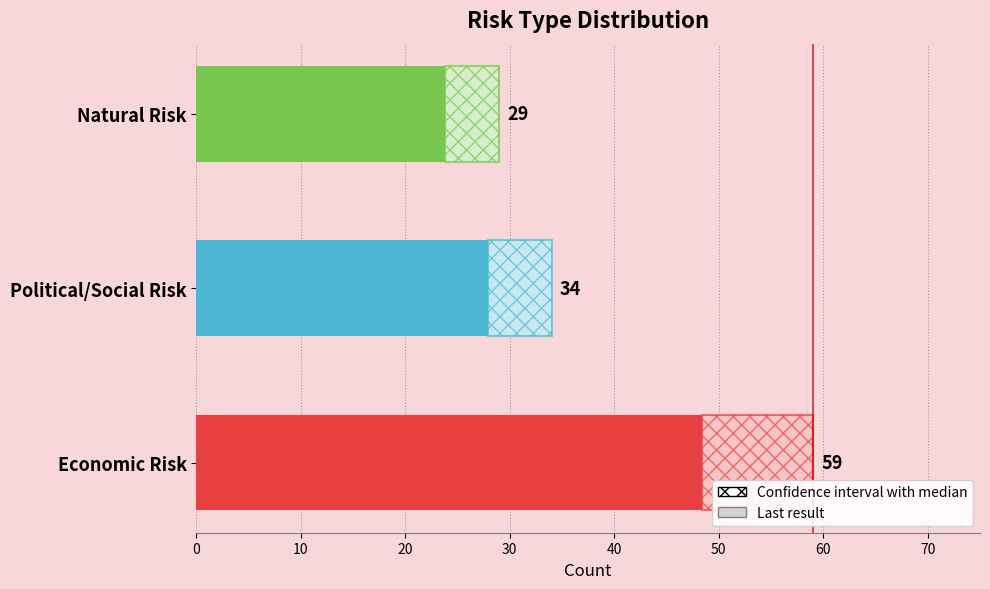

What is the difference between the second highest and minimum values?

5